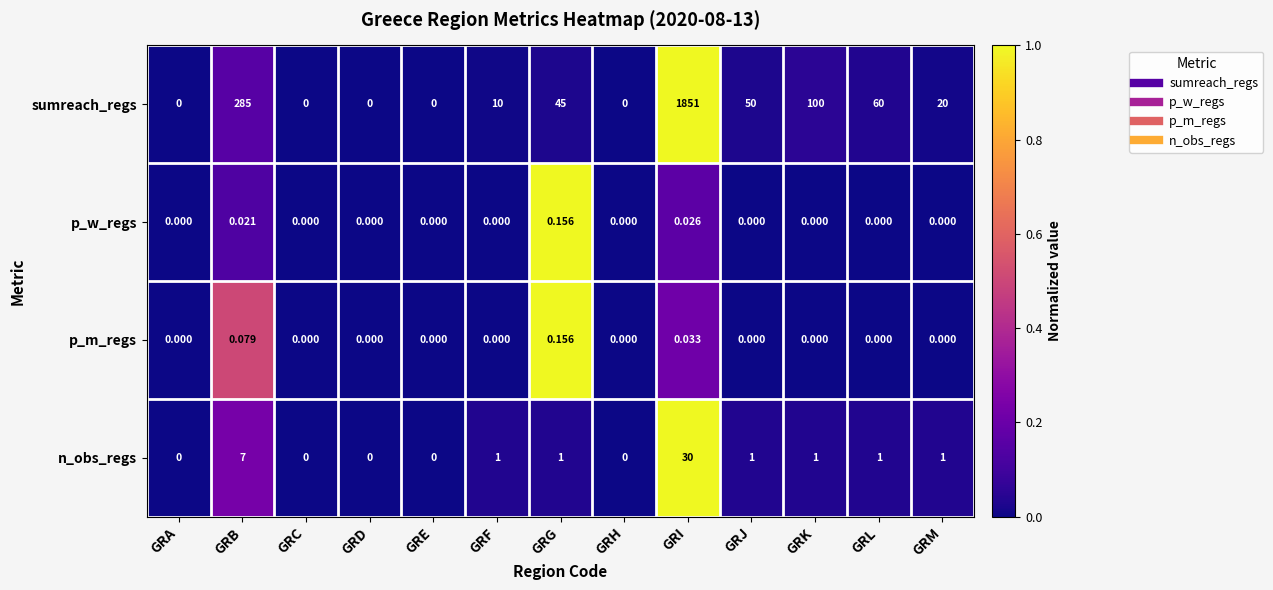

Count the number of data series in this chart.

4